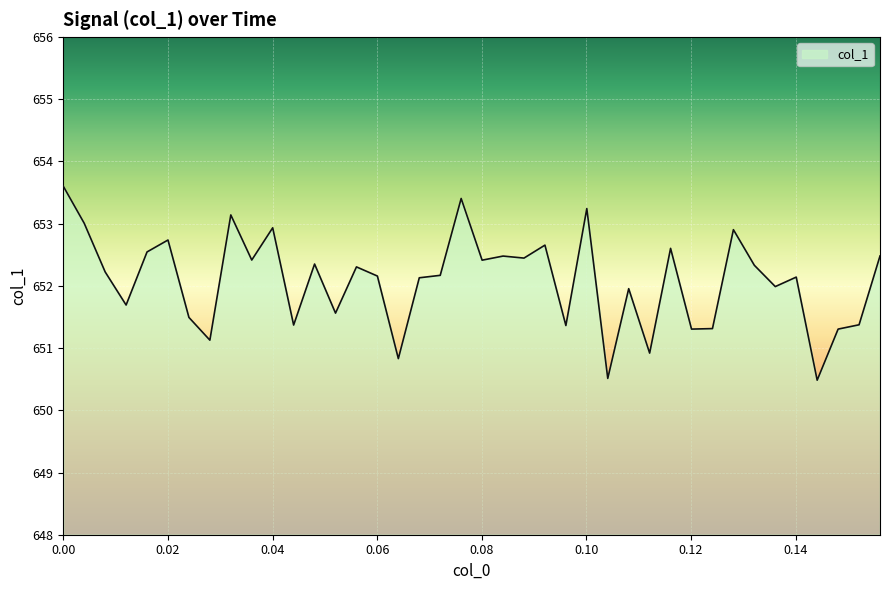

What is the greatest value displayed?

653.6